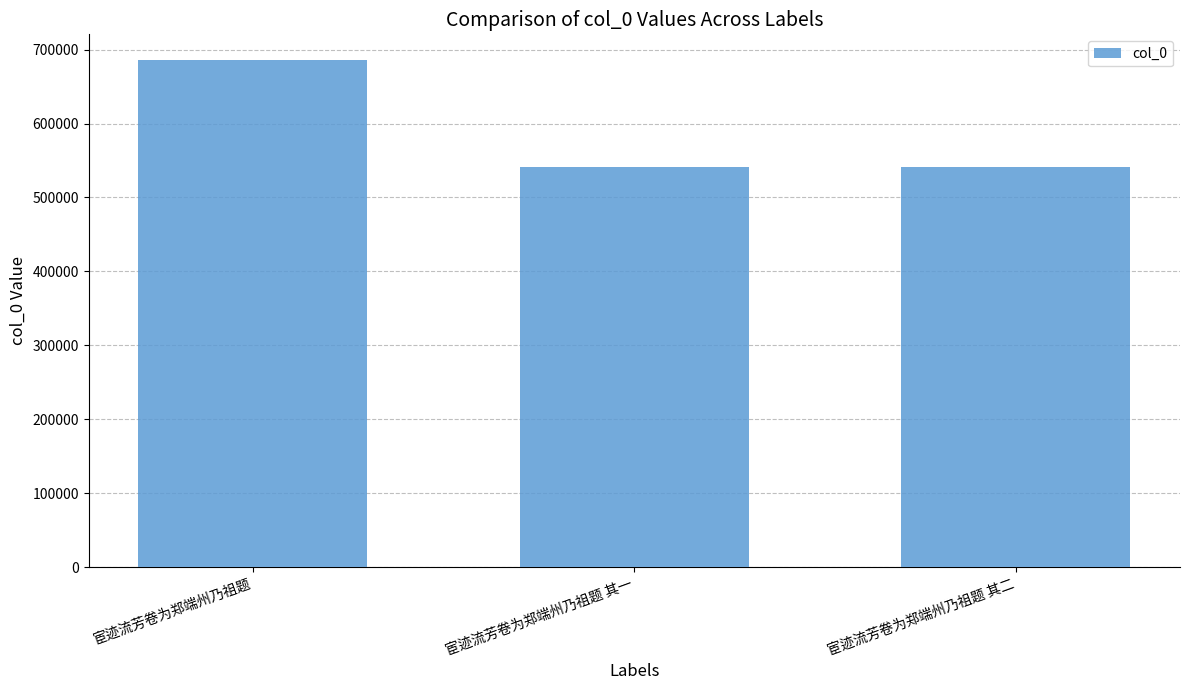

What is the maximum value shown in the chart?

686386